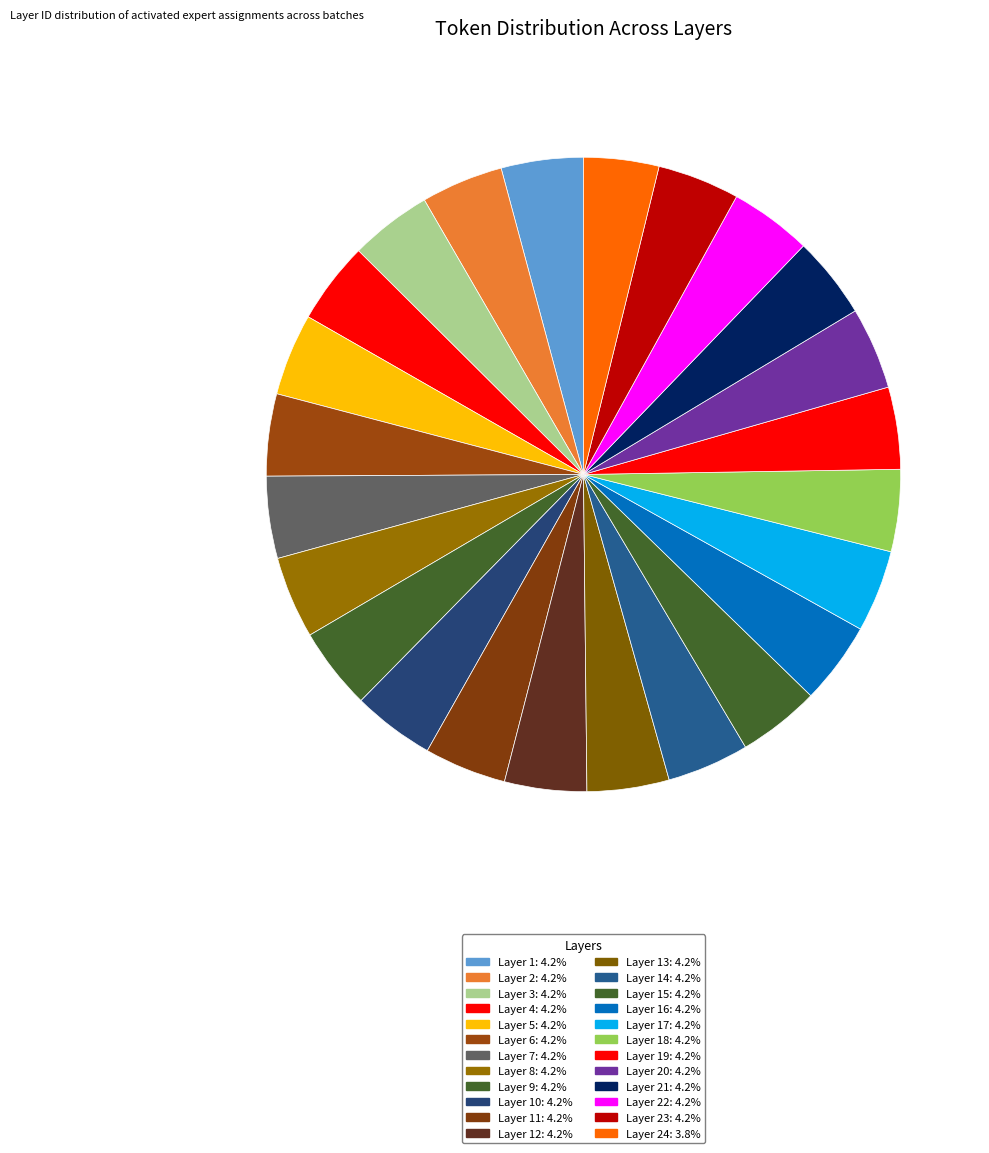

Is there a majority slice in this chart?

No